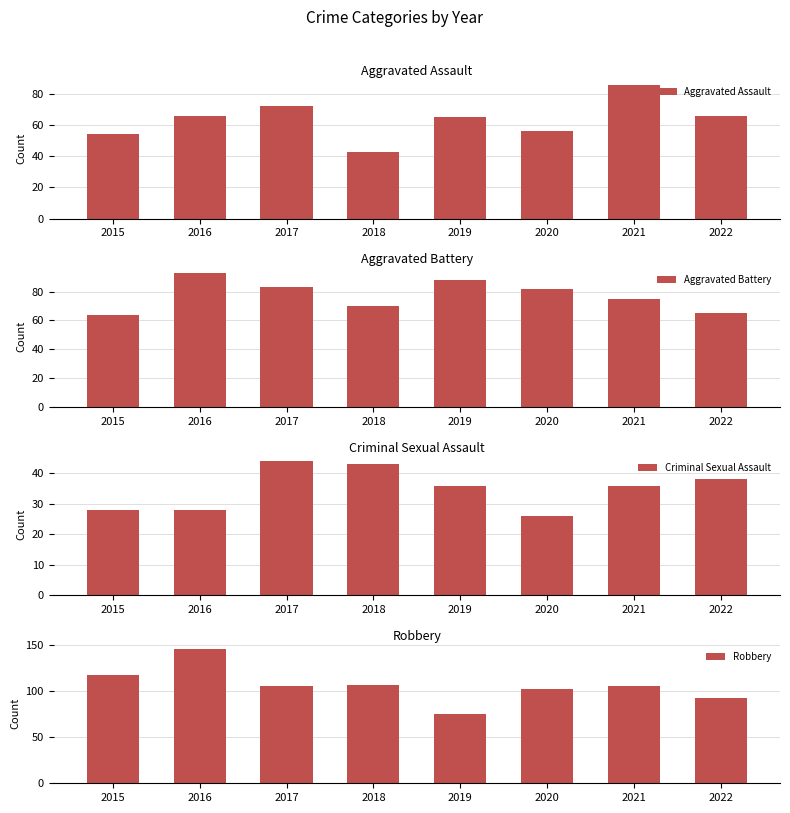

Is it true that Aggravated Assault equals 43 at 2018?

True